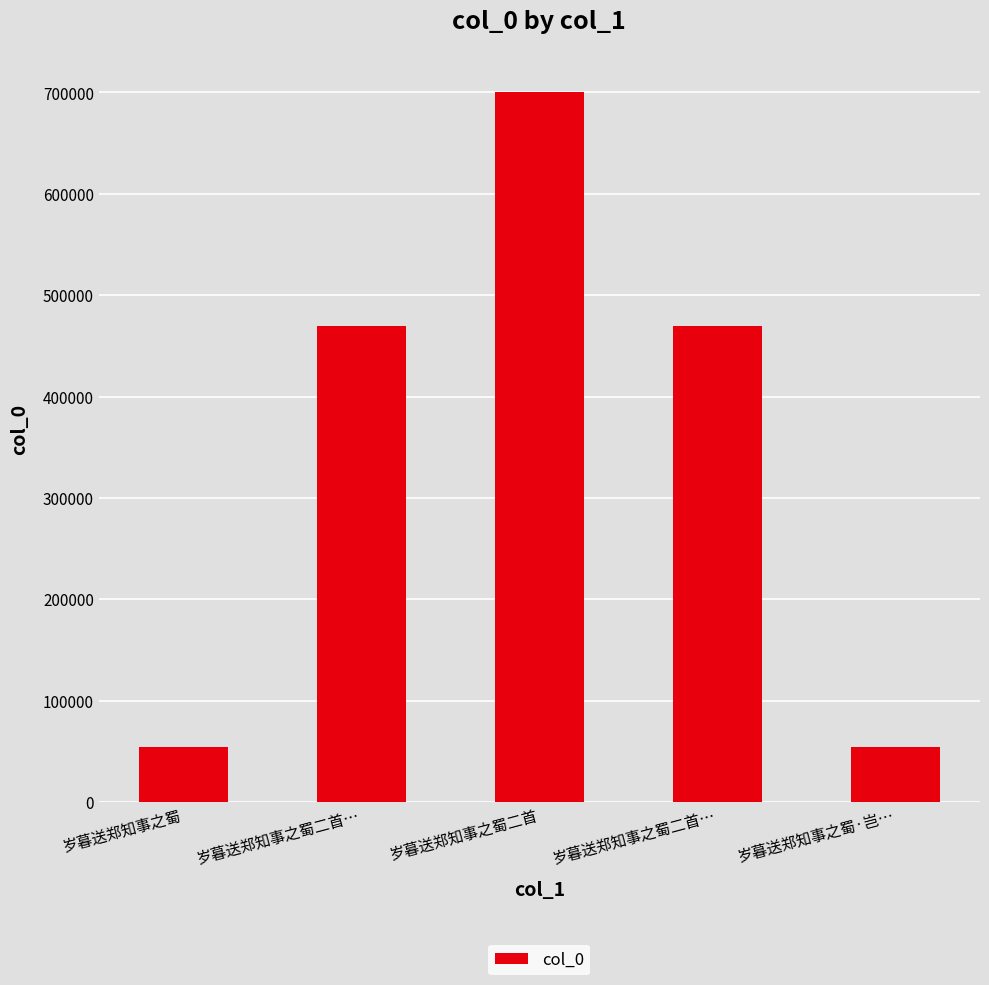

What is the maximum value shown in the chart?

700833